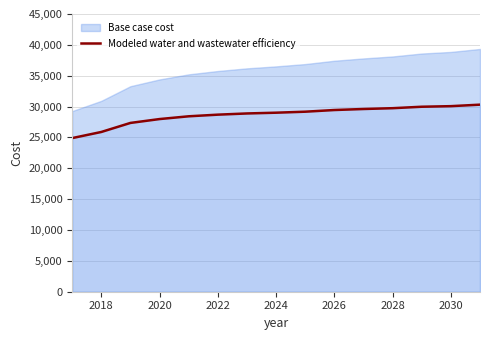

Rank the series by their maximum value, from highest to lowest.

Base case cost, Modeled water and wastewater efficiency